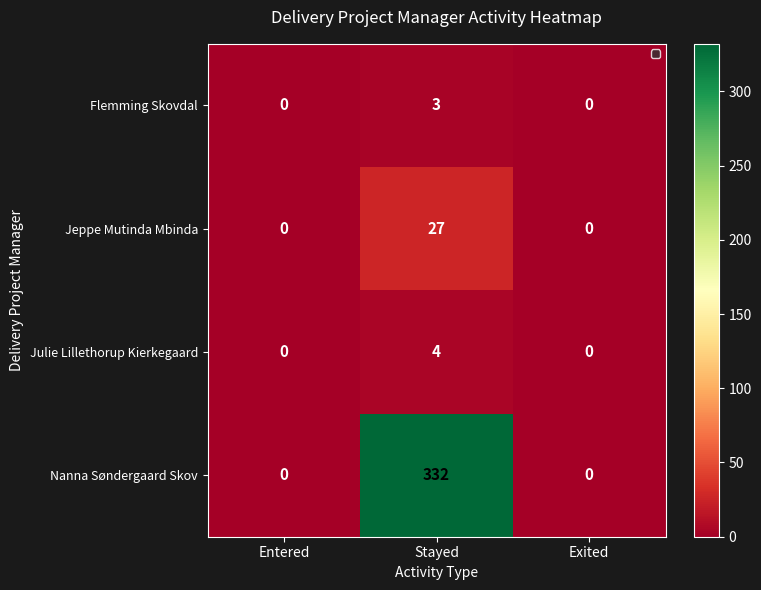

How many values in Nanna Søndergaard Skov are above zero?

1